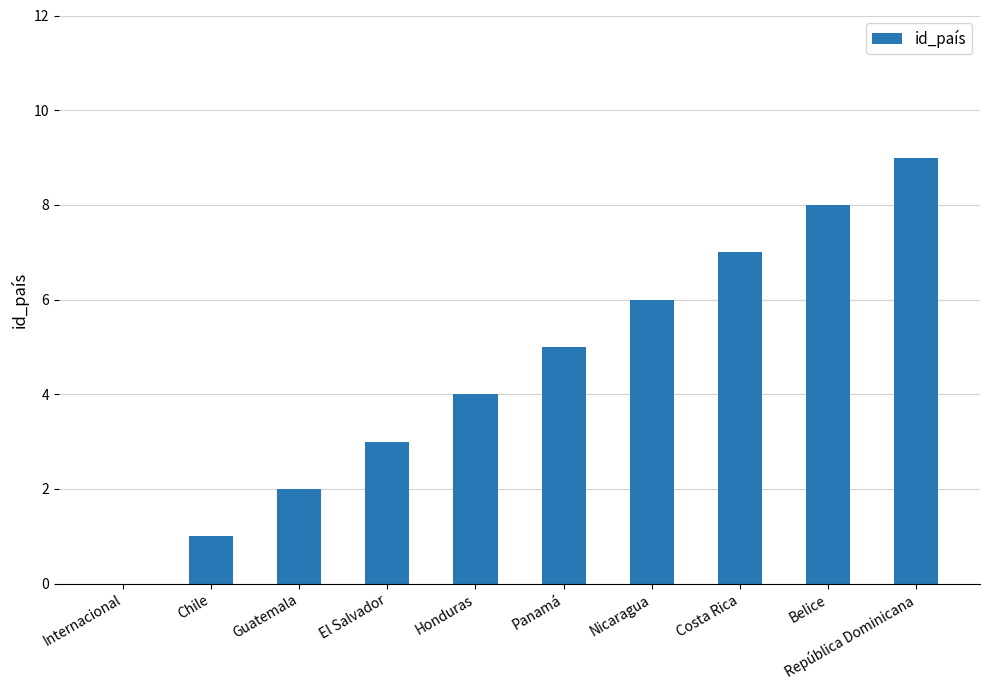

What value does the data have at Nicaragua?

6